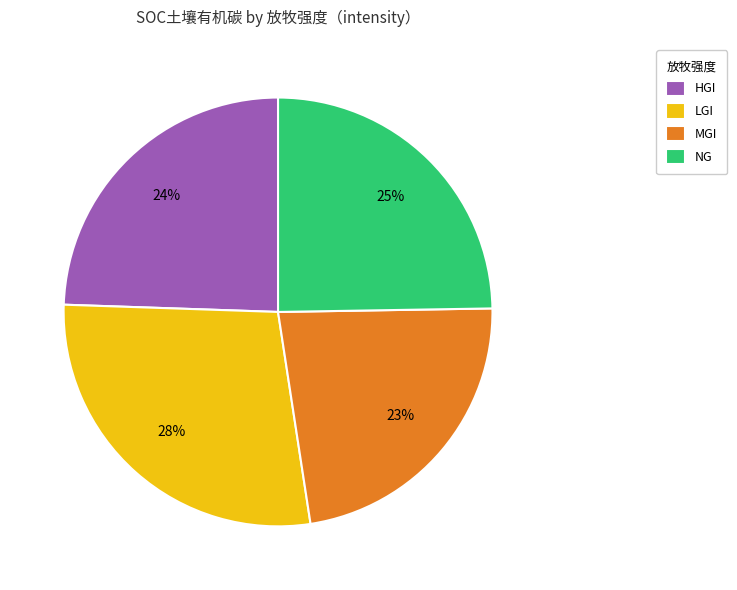

Which has a higher value, NG or LGI?

LGI